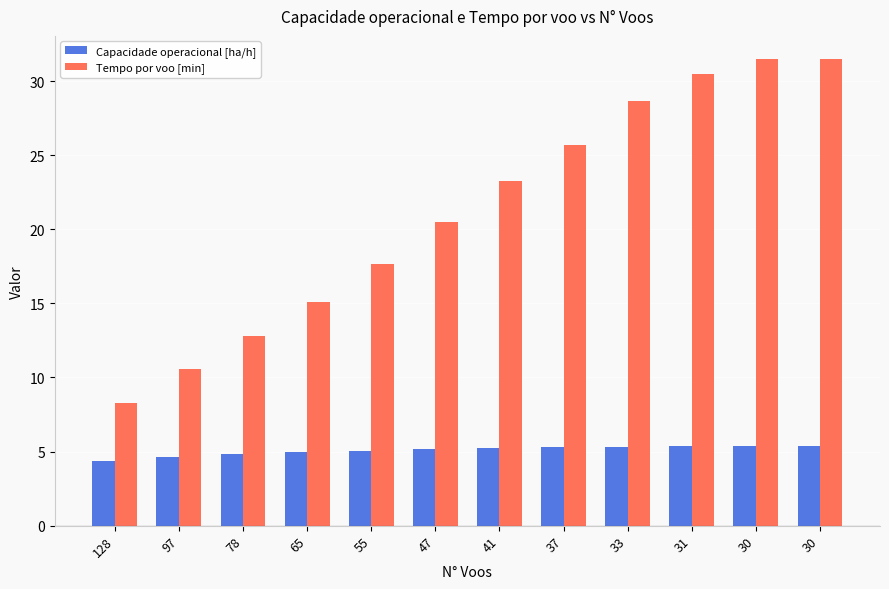

What are all the series names shown in the legend?

Capacidade operacional [ha/h], Tempo por voo [min]